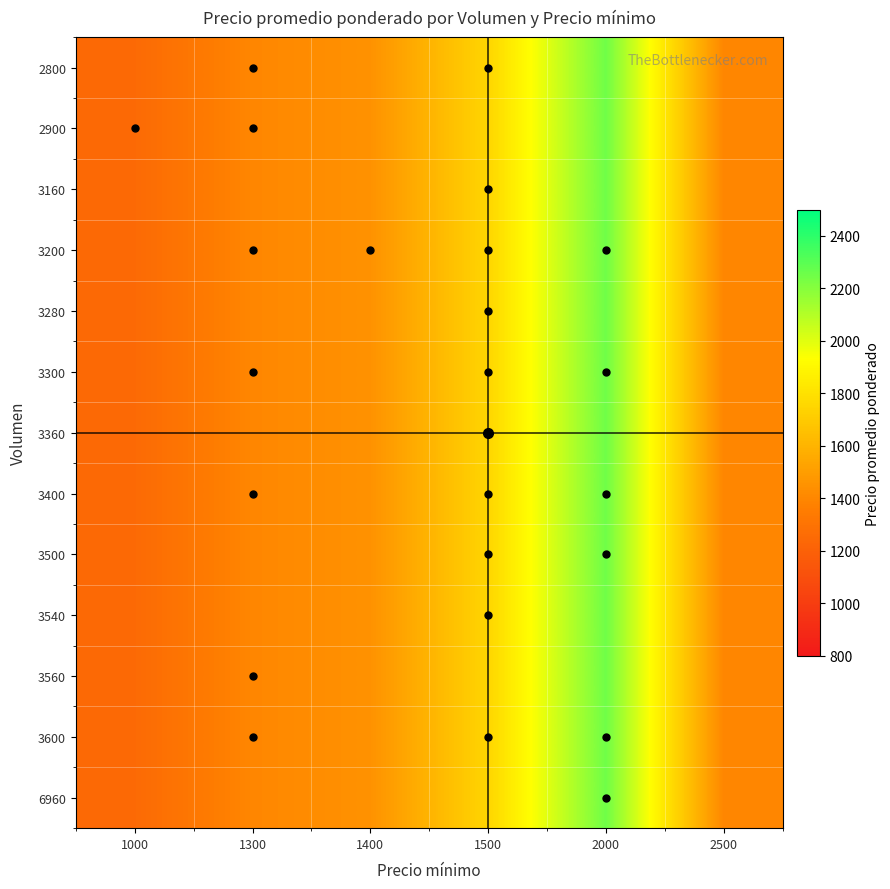

Reading left to right, extract all data points from this chart.

2800: 1000=1250	1300=1400	1400=1450	1500=1750	2000=2250	2500=1400
2900: 1000=1250	1300=1400	1400=1450	1500=1750	2000=2250	2500=1400
3160: 1000=1250	1300=1400	1400=1450	1500=1750	2000=2250	2500=1400
3200: 1000=1250	1300=1400	1400=1450	1500=1750	2000=2250	2500=1400
3280: 1000=1250	1300=1400	1400=1450	1500=1750	2000=2250	2500=1400
3300: 1000=1250	1300=1400	1400=1450	1500=1750	2000=2250	2500=1400
3360: 1000=1250	1300=1400	1400=1450	1500=1750	2000=2250	2500=1400
3400: 1000=1250	1300=1400	1400=1450	1500=1750	2000=2250	2500=1400
3500: 1000=1250	1300=1400	1400=1450	1500=1750	2000=2250	2500=1400
3540: 1000=1250	1300=1400	1400=1450	1500=1750	2000=2250	2500=1400
3560: 1000=1250	1300=1400	1400=1450	1500=1750	2000=2250	2500=1400
3600: 1000=1250	1300=1400	1400=1450	1500=1750	2000=2250	2500=1400
6960: 1000=1250	1300=1400	1400=1450	1500=1750	2000=2250	2500=1400